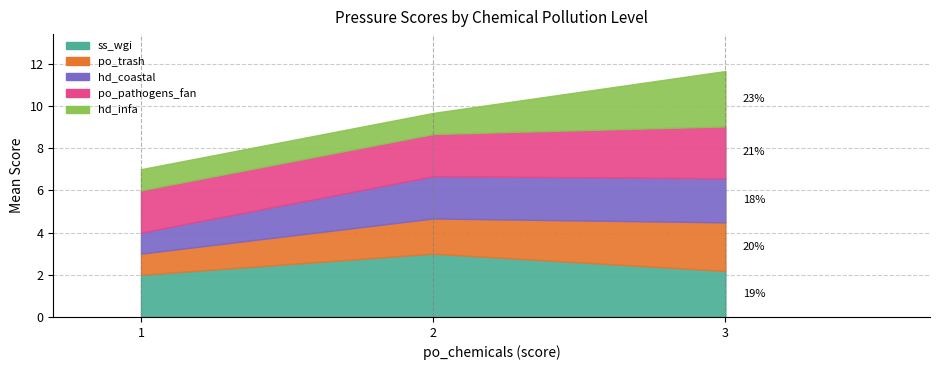

Rank the categories by po_pathogens_fan value from lowest to highest.

1.0, 2.0, 3.0